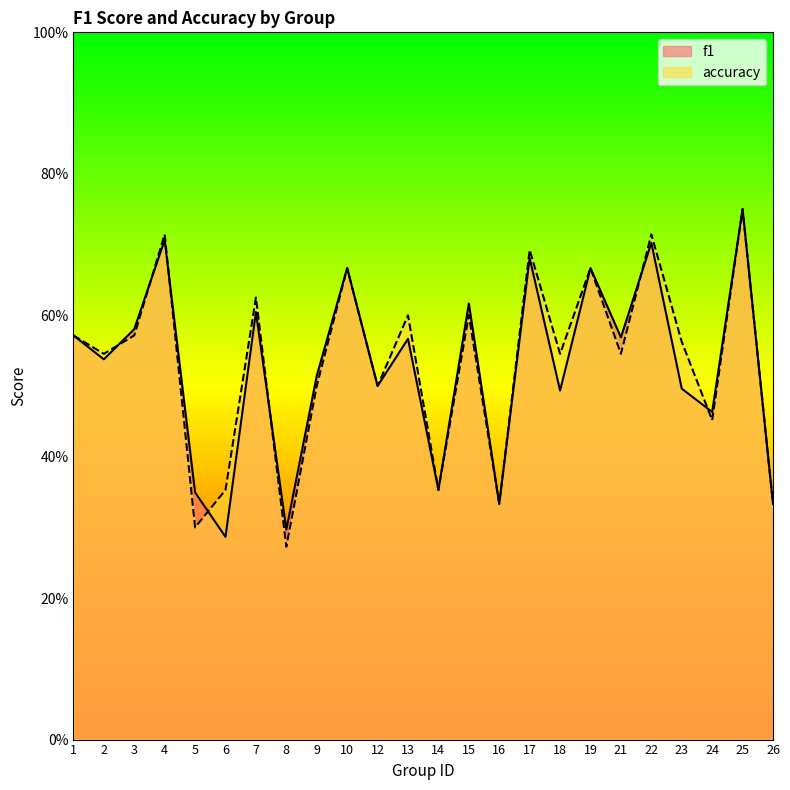

In f1, how many points are higher than both neighbors (excluding endpoints)?

9